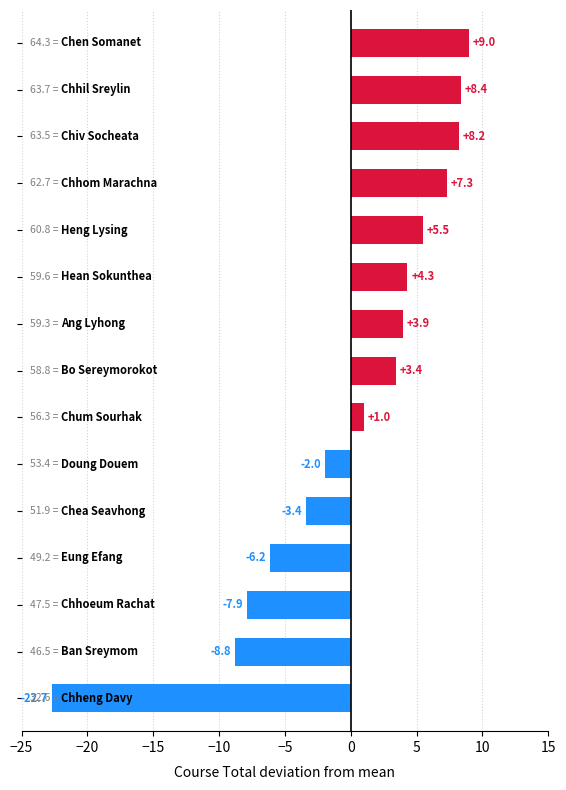

Reading top to bottom, what are all the values shown in this chart?

9.0	8.4	8.2	7.3	5.5	4.3	3.9	3.4	1.0	-2.0	-3.4	-6.2	-7.9	-8.8	-22.7